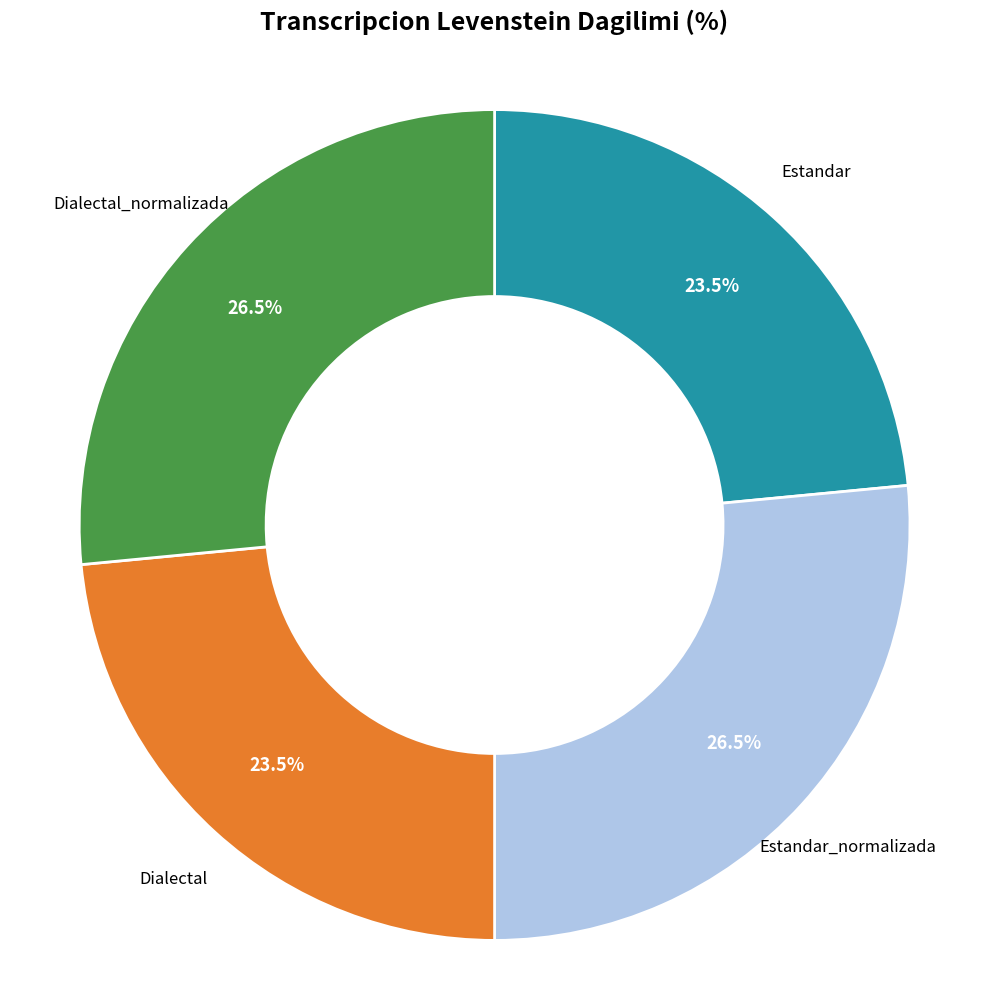

Approximately how many times larger is the value at Dialectal compared to Dialectal_normalizada?

0.9